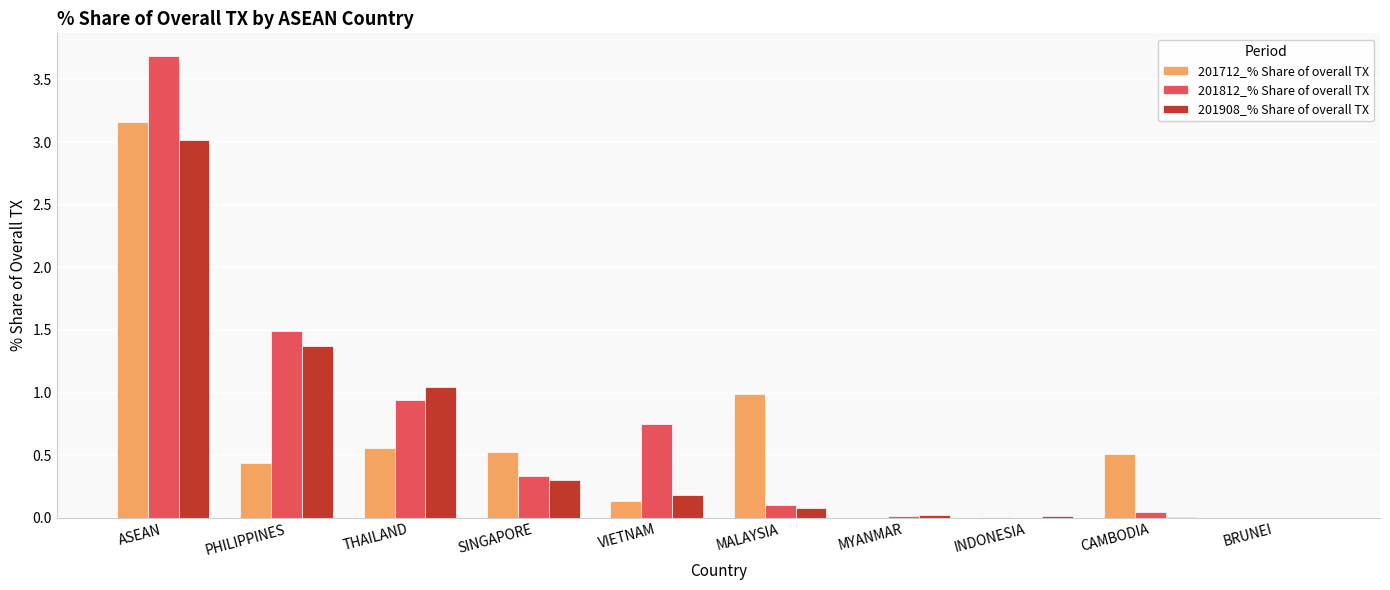

At which label does 201908_% Share of overall TX reach its peak?

ASEAN